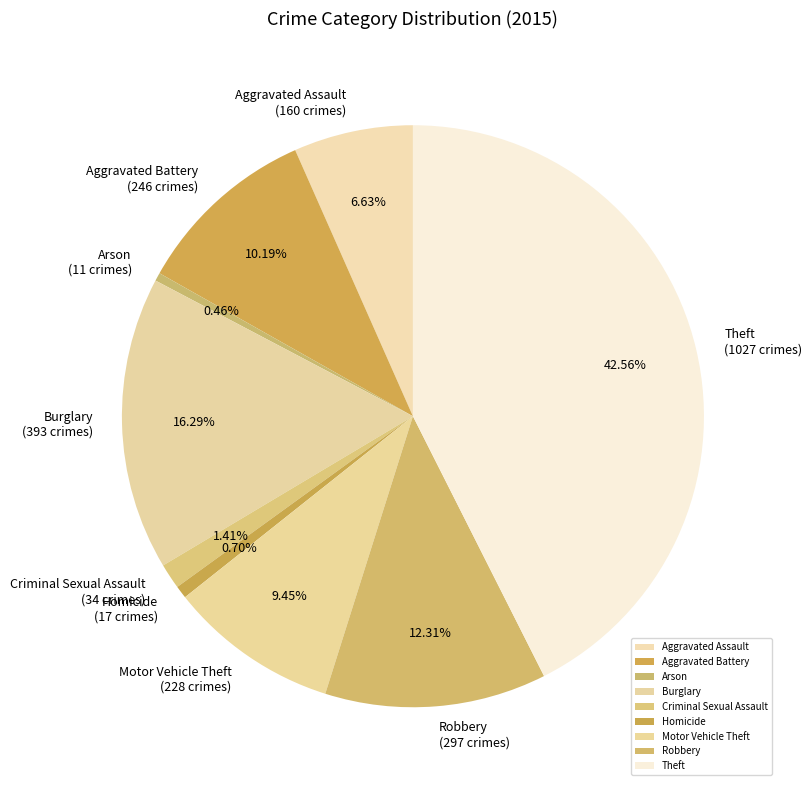

Is it true that Motor Vehicle Theft is 16% of the pie?

False